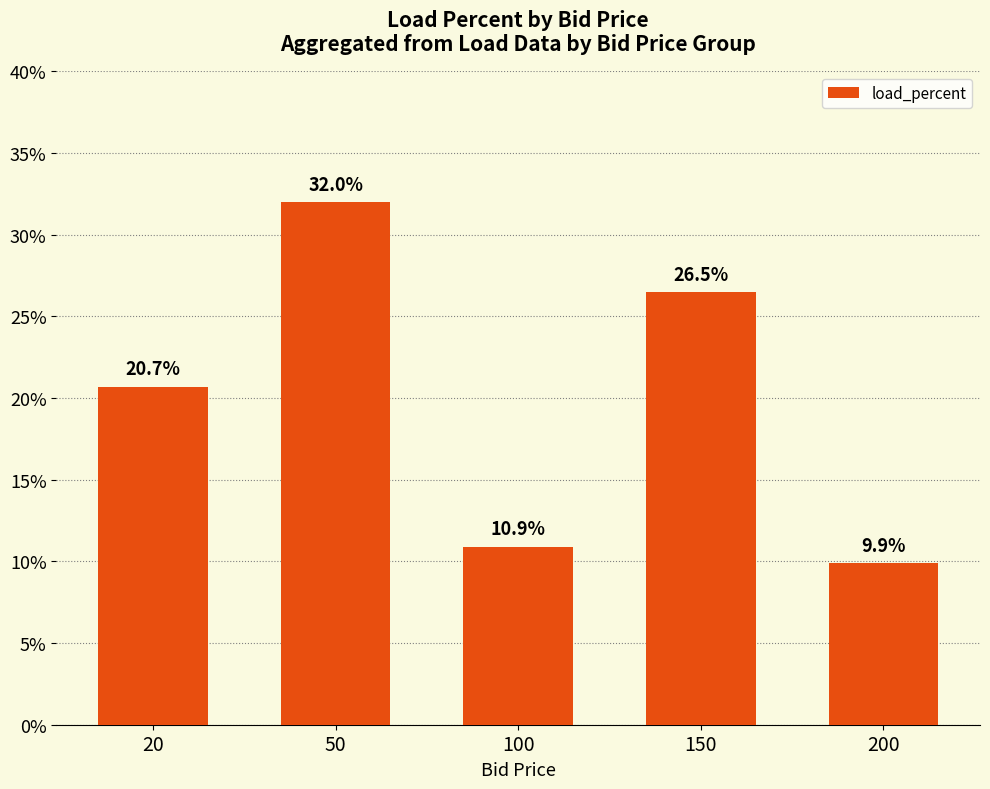

Rank the categories by value from highest to lowest.

50, 150, 20, 100, 200